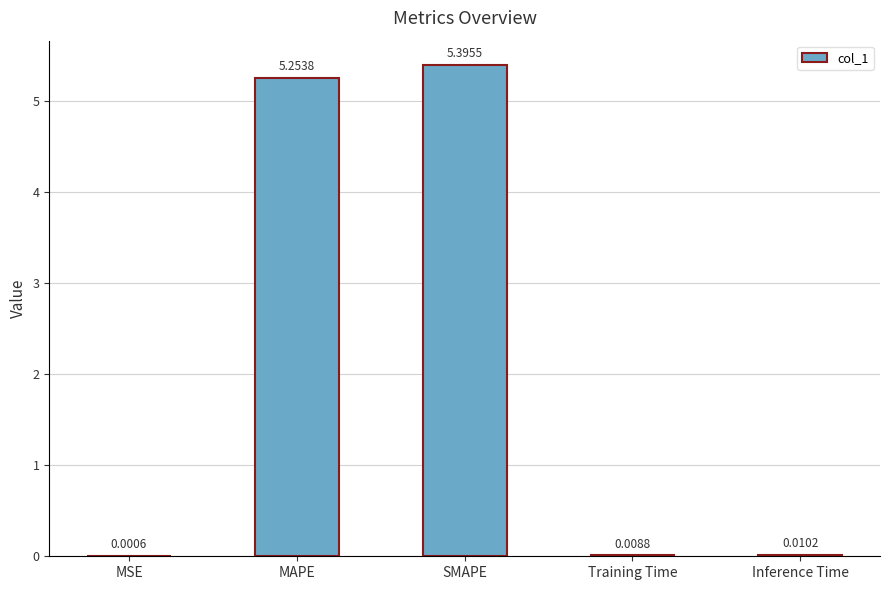

At which label is the value closest to 2?

Inference Time